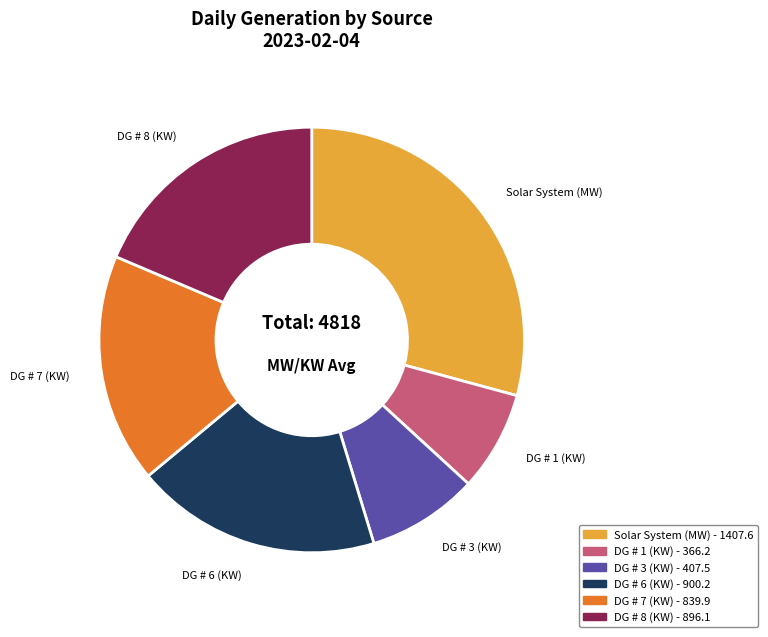

What is the largest slice in the pie chart?

Solar System (MW)